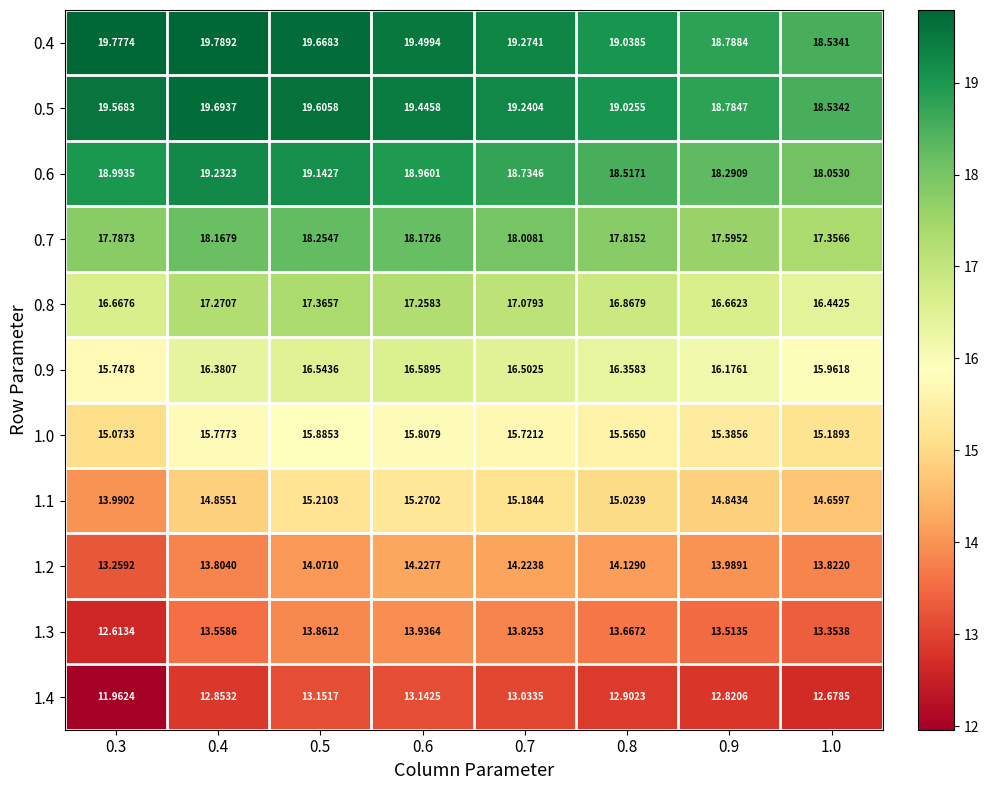

Is the value of 1.1 at 0.7 greater than the value of 0.6 at 1.0?

No